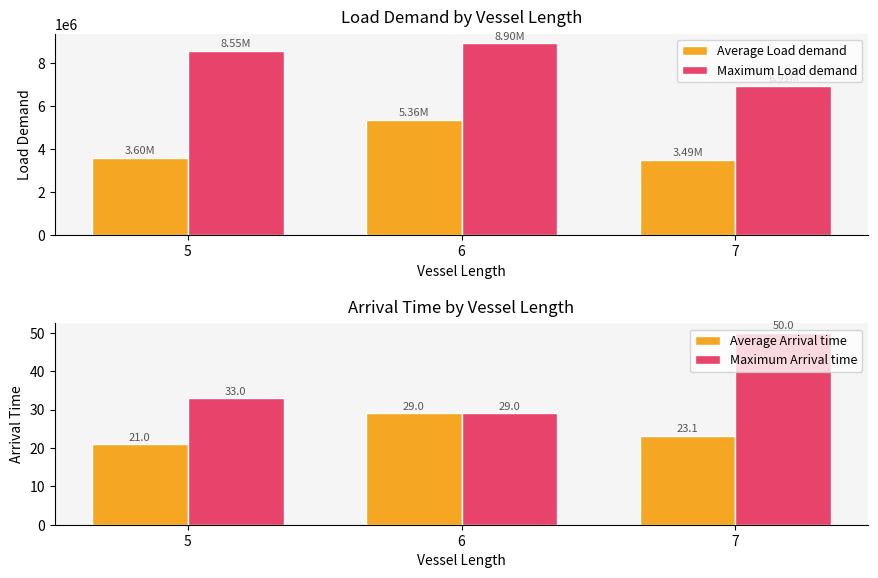

At which label does Maximum Arrival time first exceed 33?

7